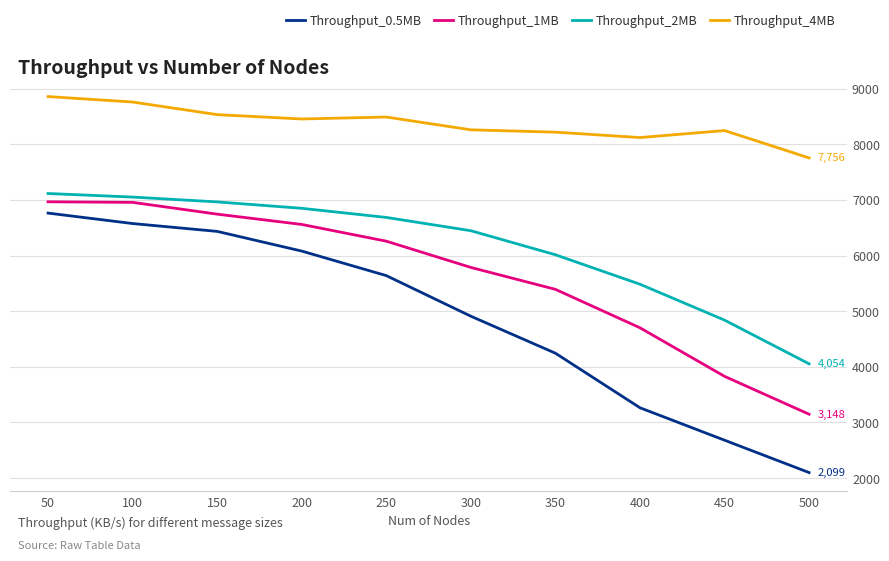

Which series changed the most between 300 and 500?

Throughput_0.5MB